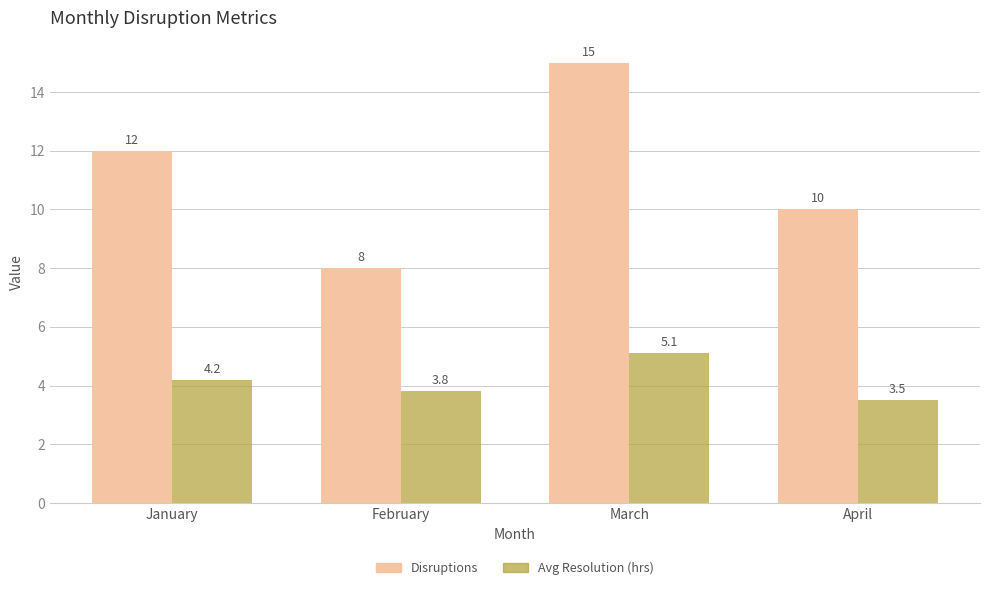

Which series changed the most between February and March?

Disruptions